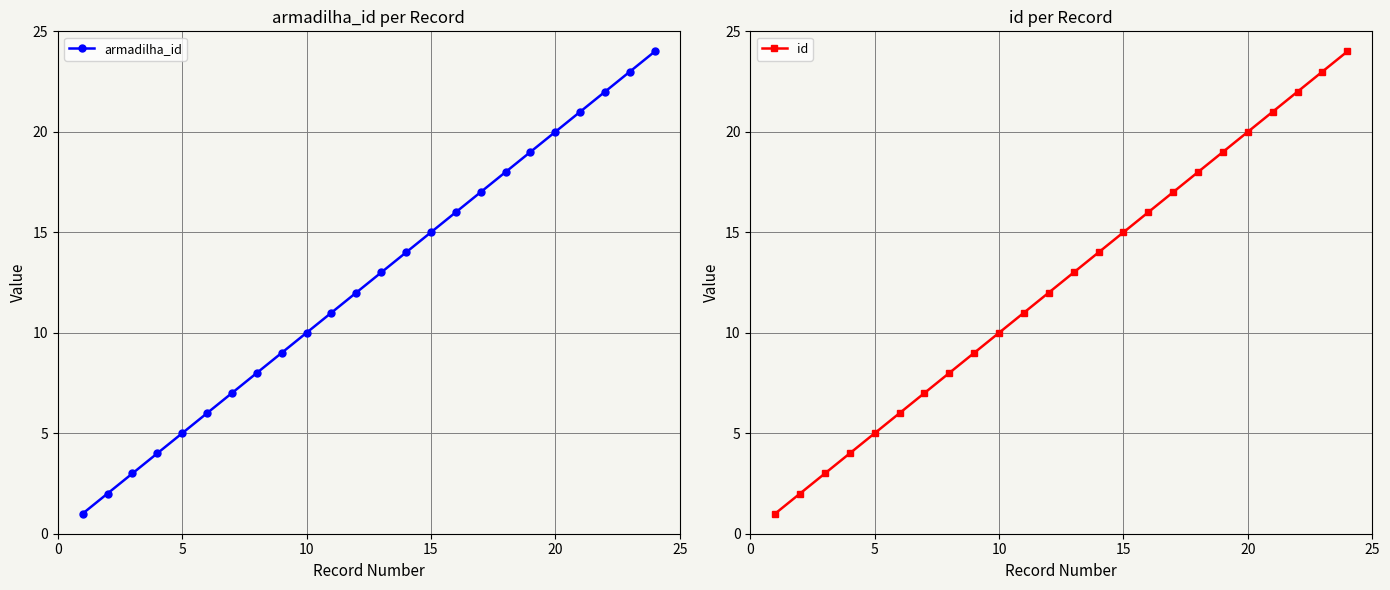

What is the approximate value of armadilha_id at 20?

20